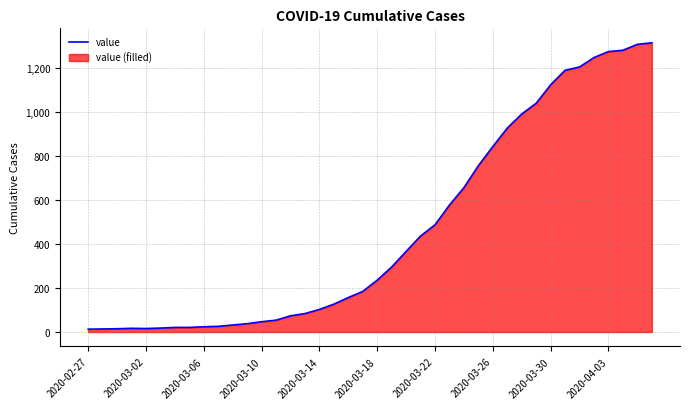

What is the difference between the maximum and minimum values?

1303